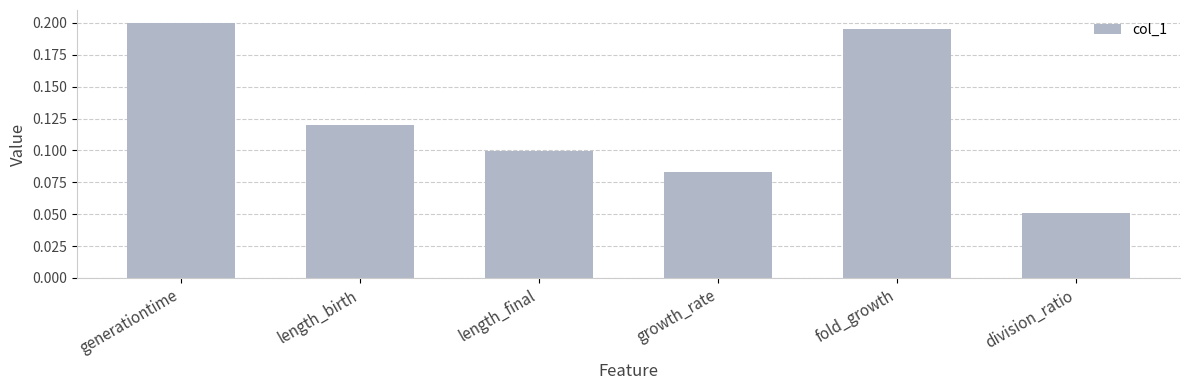

How many values are between 0 and 1?

6